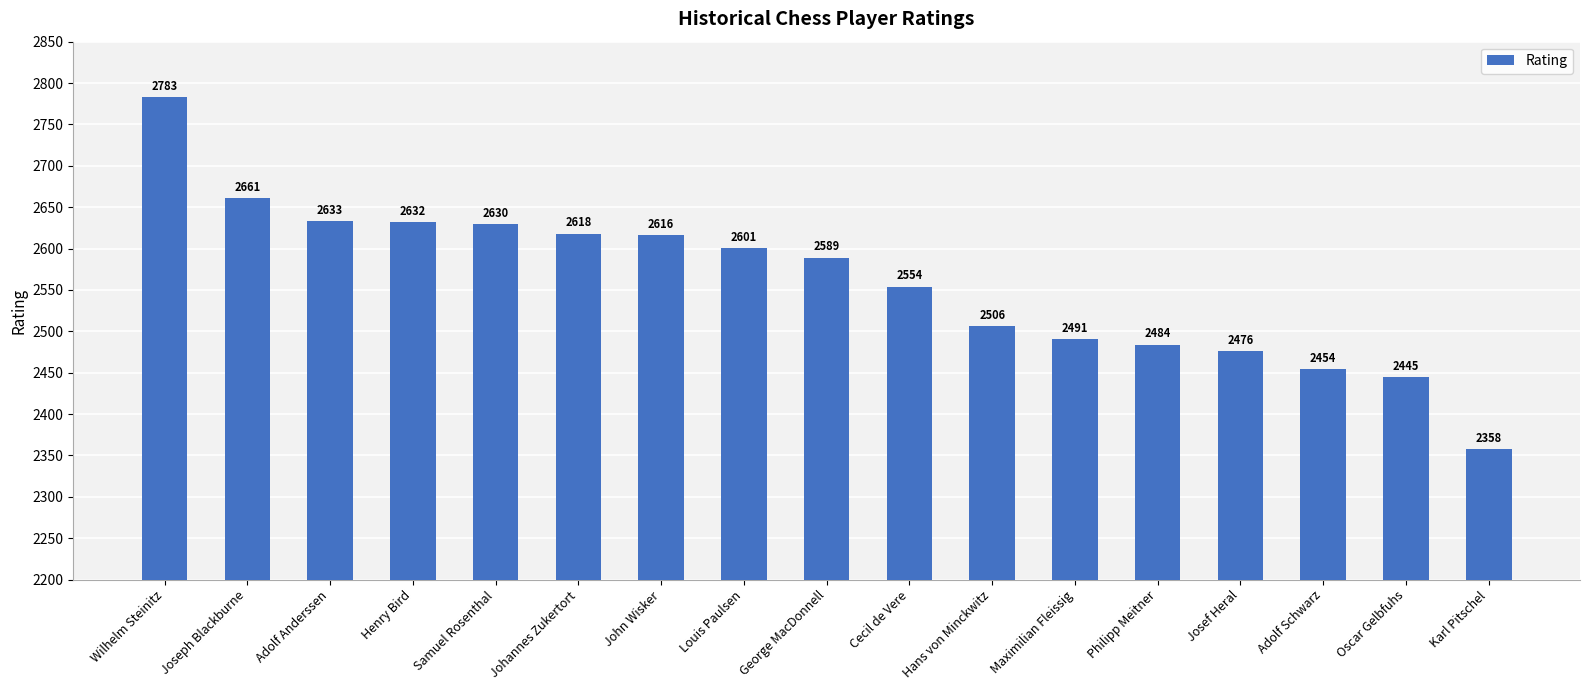

What is the difference between the maximum and minimum values?

425